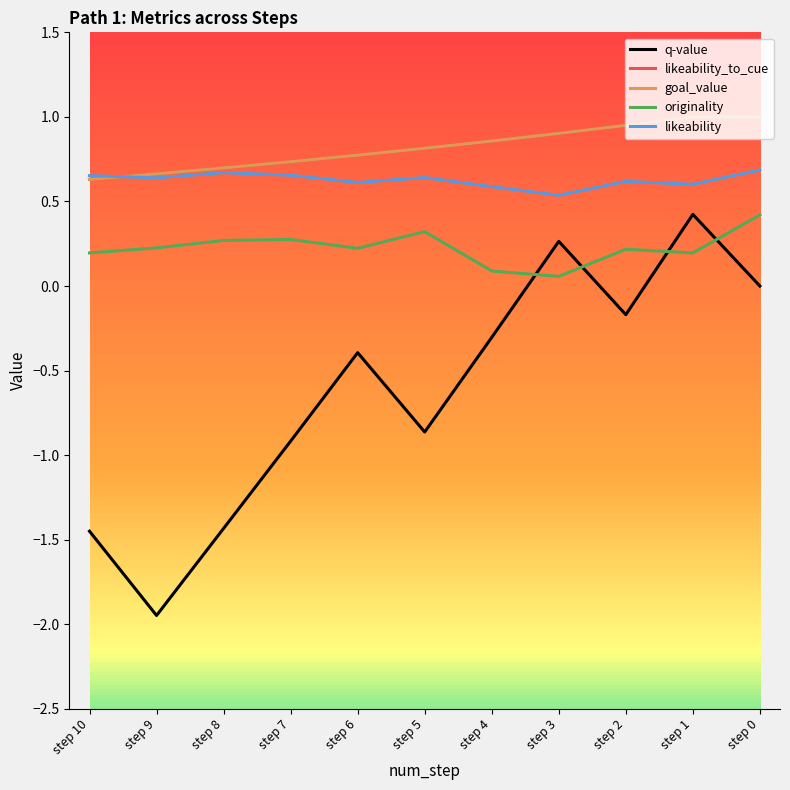

The value of likeability at step 7 is 0.7. True or false?

True